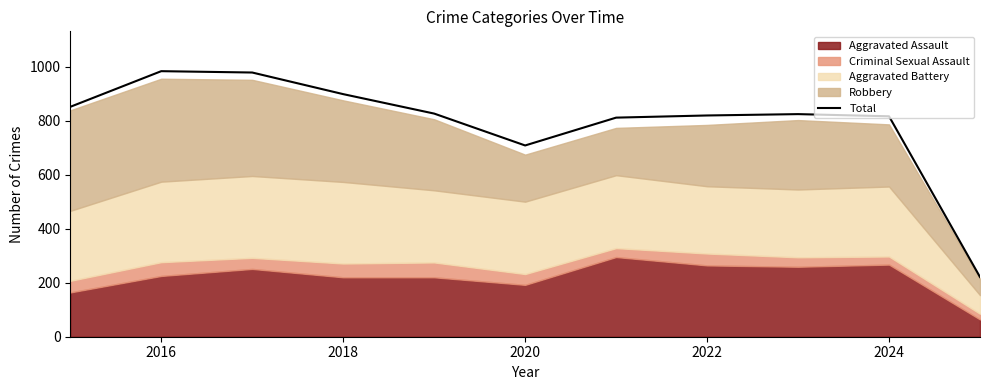

What is the maximum value shown in the chart?

983